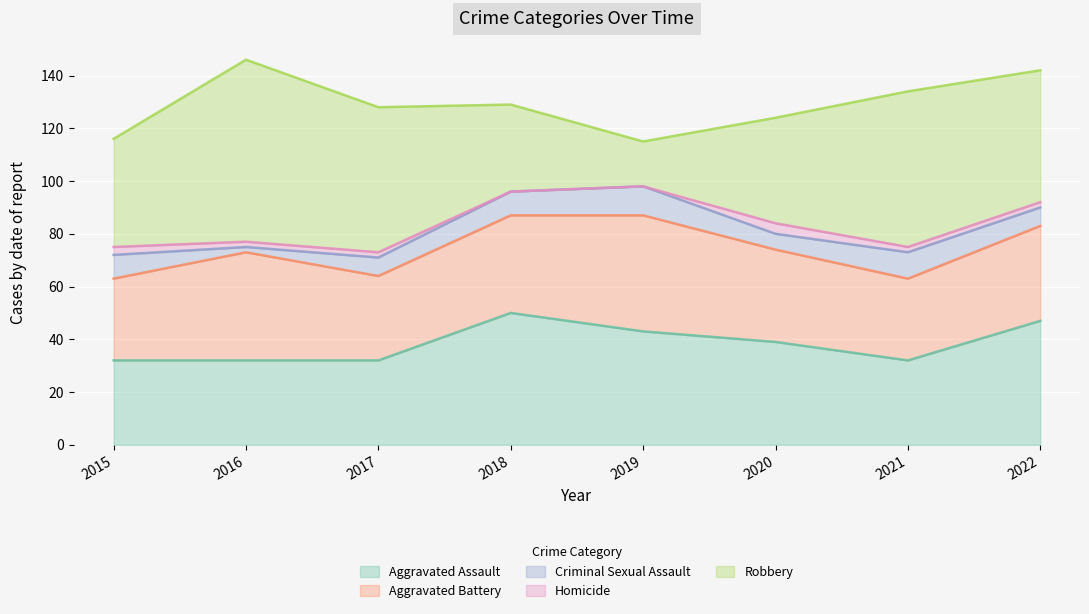

What is the approximate value of Criminal Sexual Assault at 2019?

11